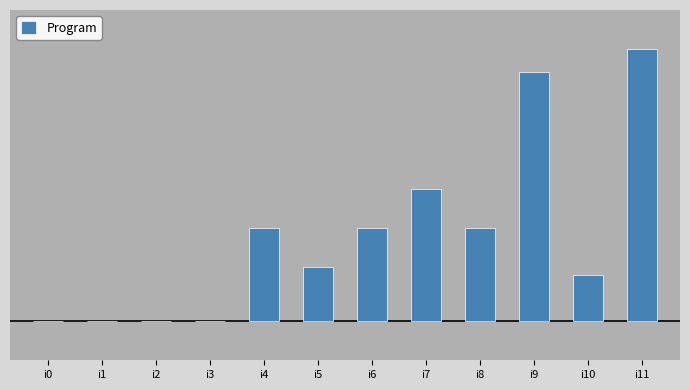

Count the values in the range 0 to 17.

10